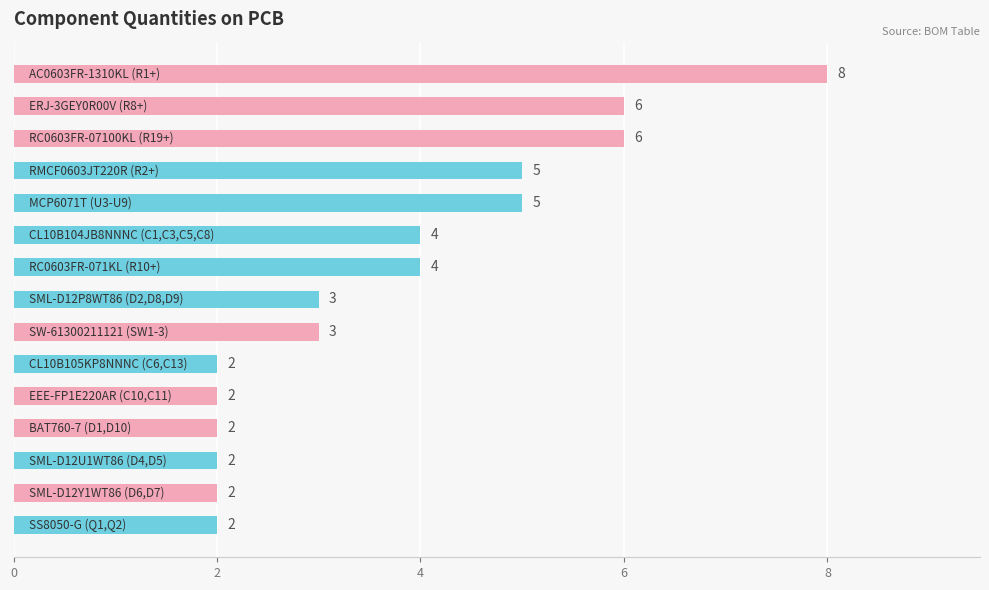

What is the average value?

4